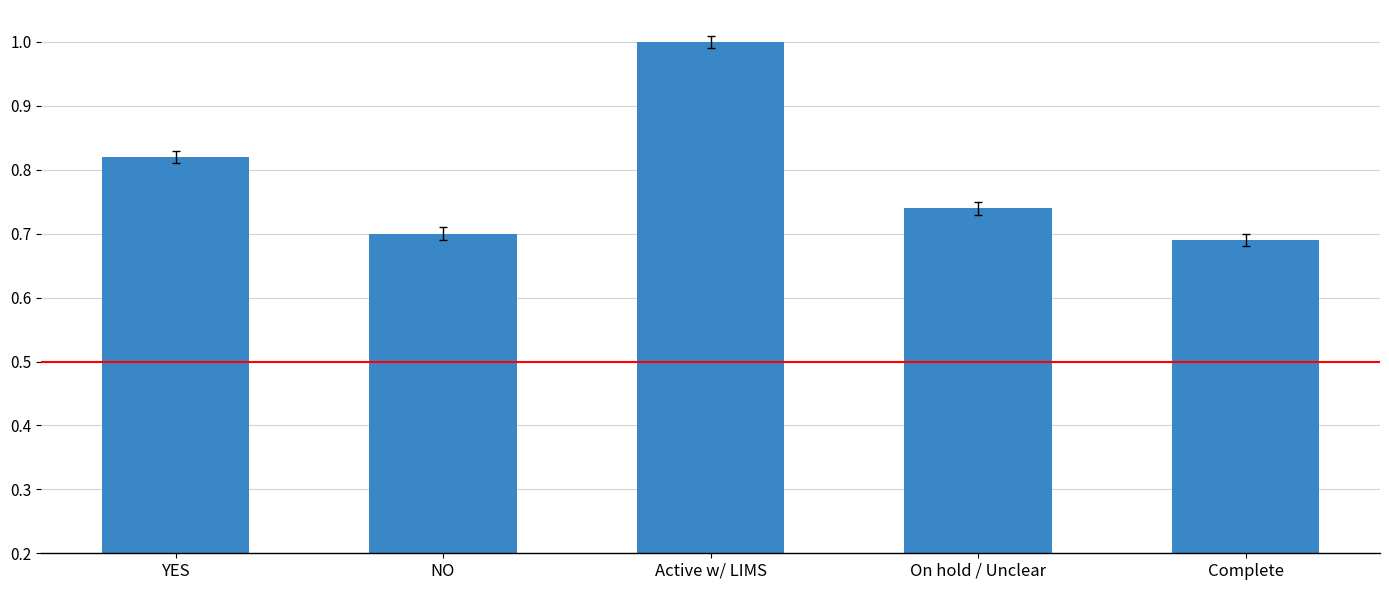

Rank the categories by value from lowest to highest.

Complete, NO, On hold / Unclear, YES, Active w/ LIMS